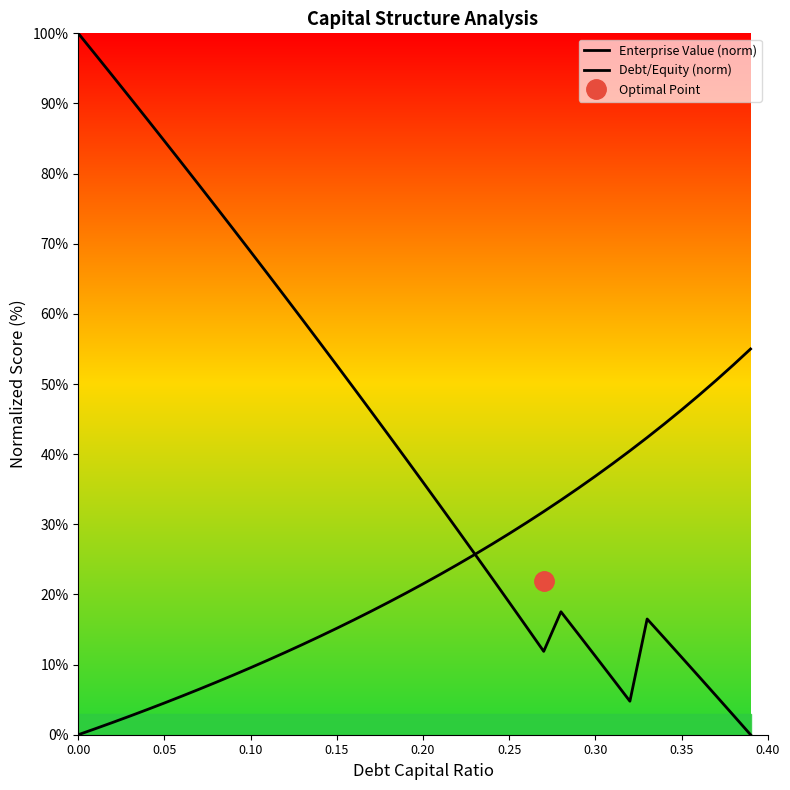

How many intersections are there between Debt/Equity (norm) and Enterprise Value (norm)?

1